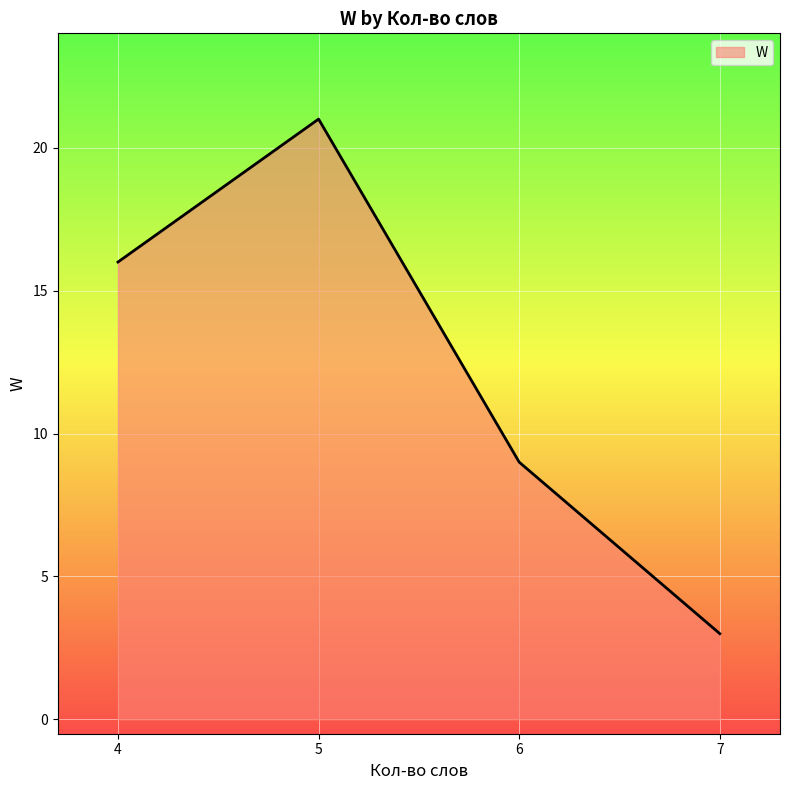

List the labels in order of value, largest first.

5, 4, 6, 7